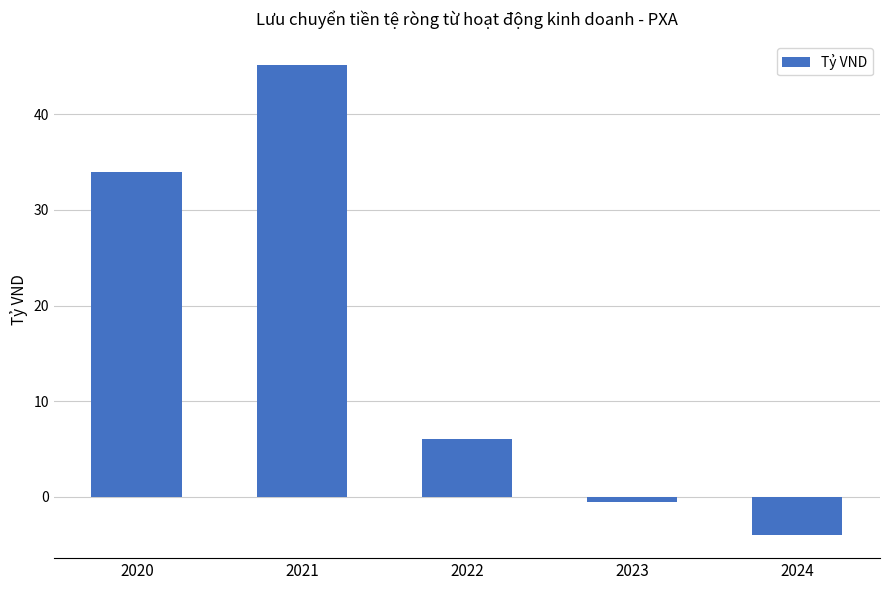

Rank the categories by value from highest to lowest.

2021, 2020, 2022, 2023, 2024